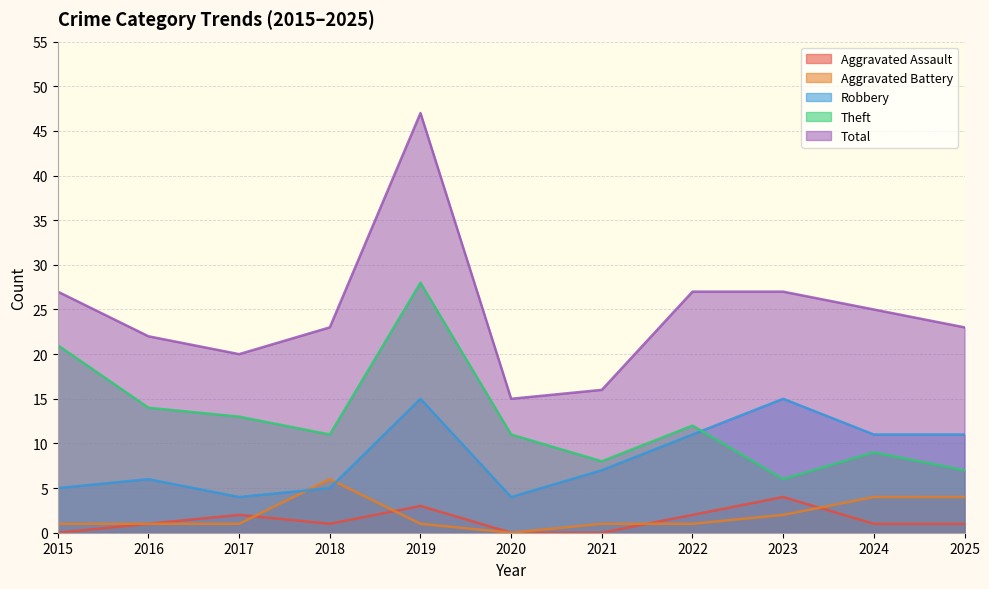

What is the value of the Aggravated Assault point at the 11th from the left?

1